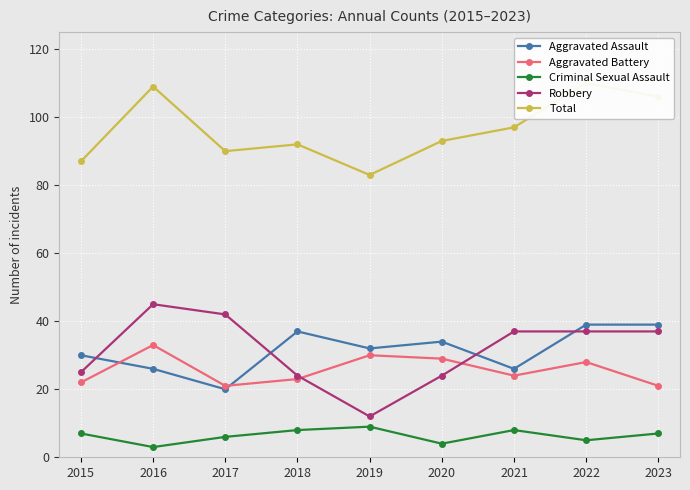

What is the difference between the maximum and minimum values in the Total series?

27